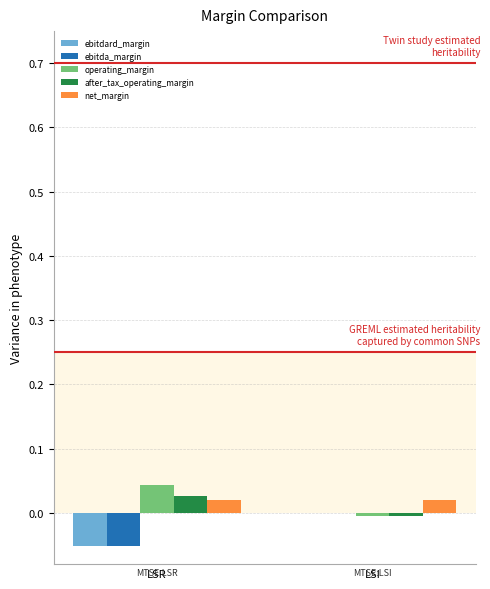

At which category does the chart reach its peak across all series?

LSR